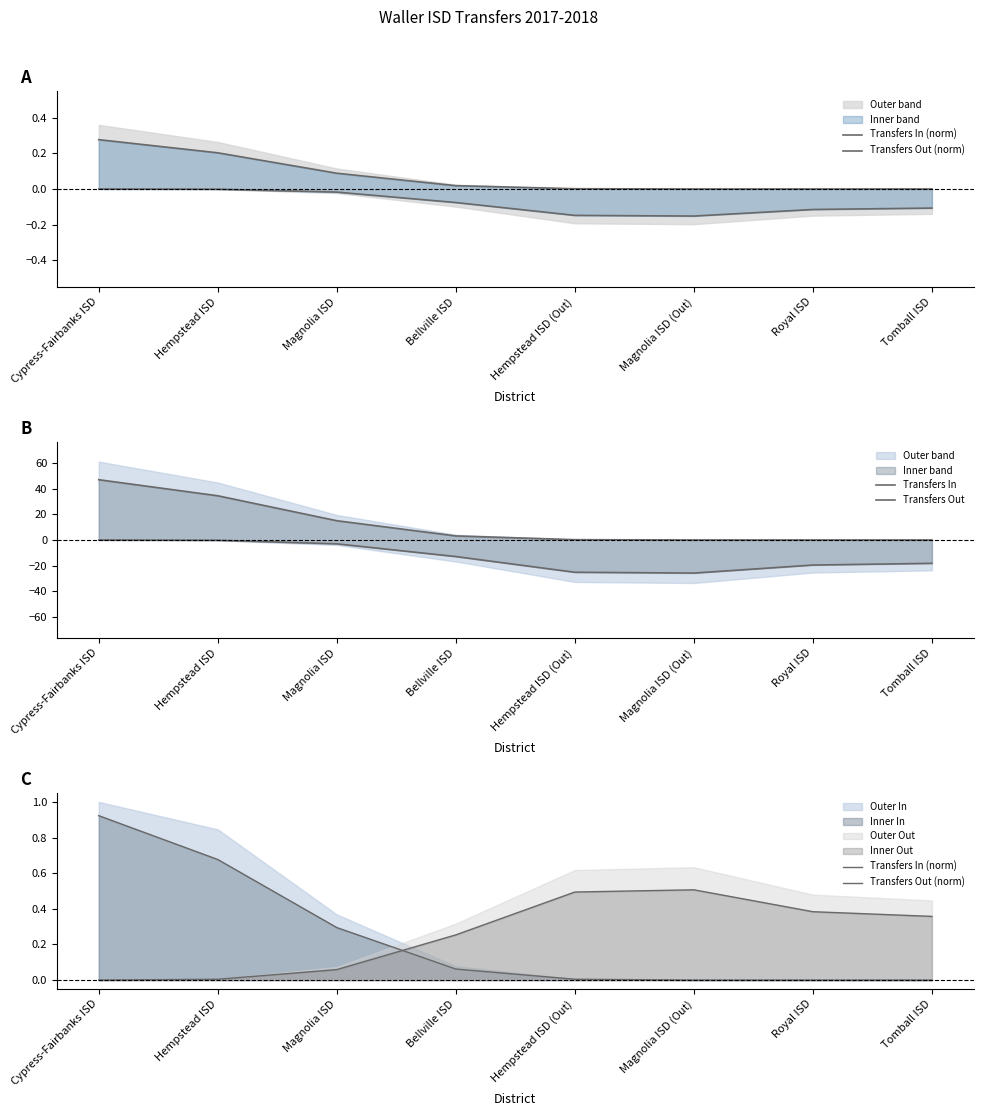

Rank the categories by Transfers In (norm) value from lowest to highest.

Royal ISD, Tomball ISD, Magnolia ISD (Out), Hempstead ISD (Out), Bellville ISD, Magnolia ISD, Hempstead ISD, Cypress-Fairbanks ISD